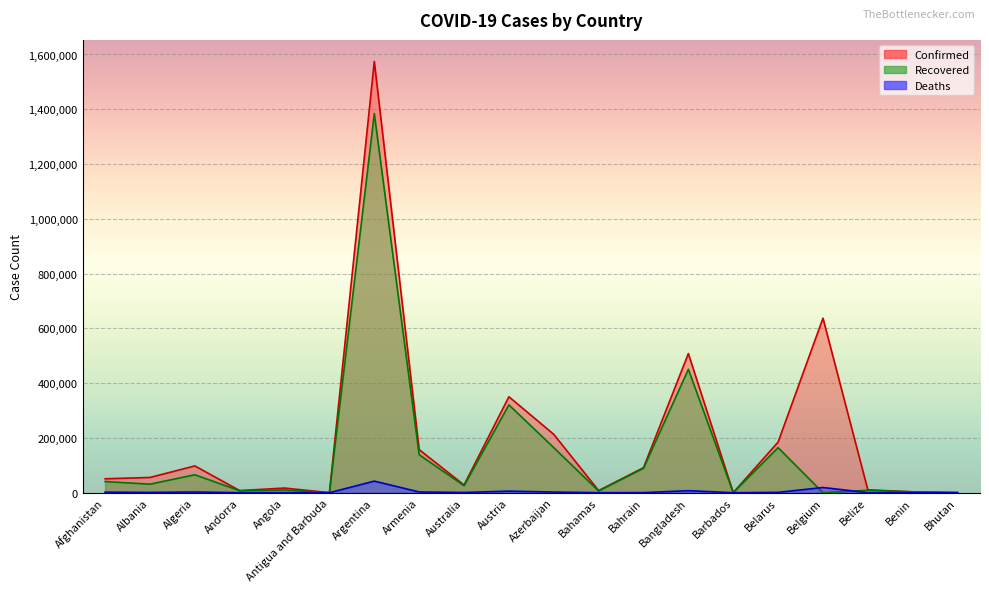

Between Austria and Belize, which is larger?

Austria